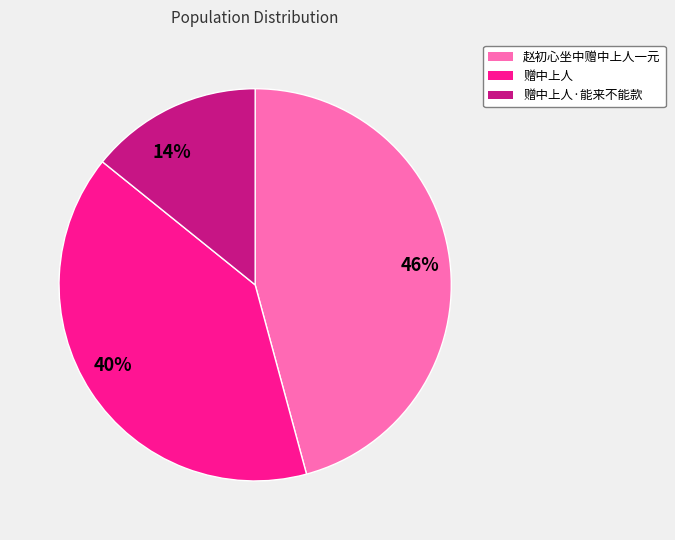

Combined, do 赠中上人·能来不能款 and 赠中上人 account for over 50%?

Yes